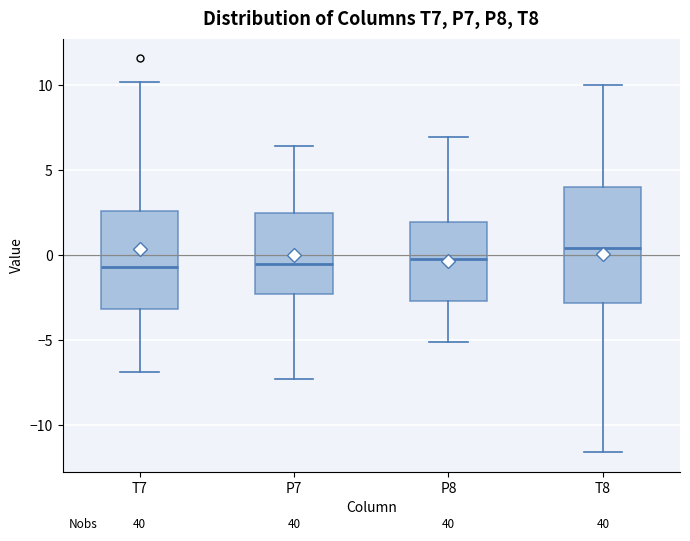

Reading left to right, transcribe this box plot: for each box, give where its median line is, the range the box spans, and where its two whiskers end, as read against the y-axis. The values are not printed on the chart, so give them approximately, as read against the axis.

T7: median -0.5, box -3.0 to 2.5, whiskers -7.0 to 10.0
P7: median -0.5, box -2.5 to 2.5, whiskers -7.5 to 6.5
P8: median 0.0, box -2.5 to 2.0, whiskers -5.0 to 7.0
T8: median 0.5, box -3.0 to 4.0, whiskers -11.5 to 10.0